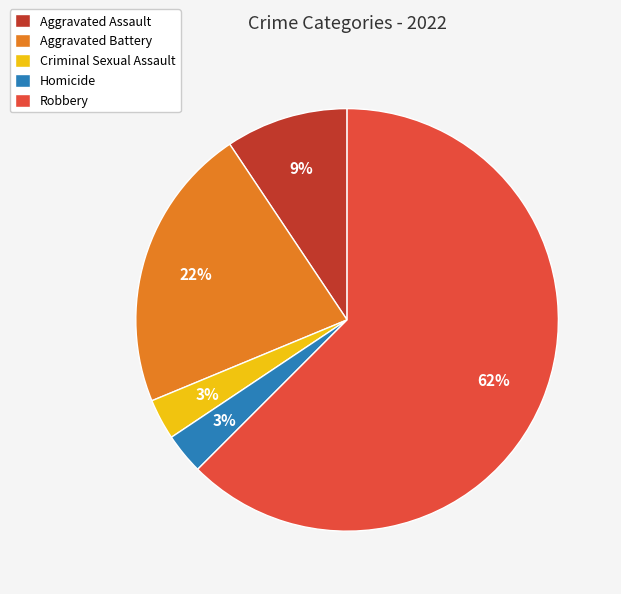

To the nearest percent, what portion does Criminal Sexual Assault represent?

3%